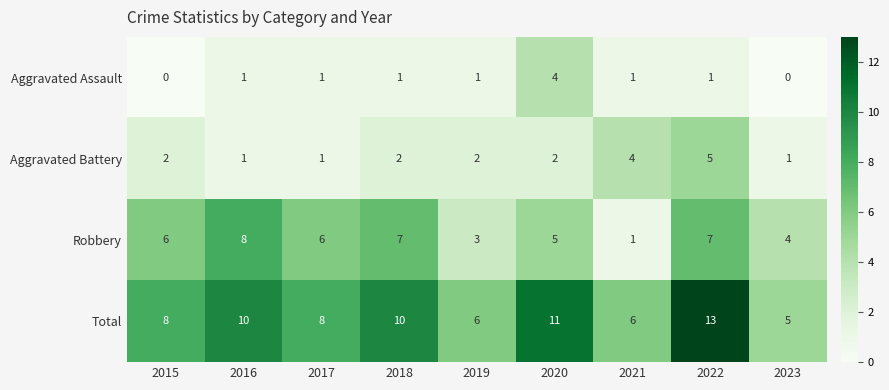

The Total series shows 2 at 2017. True or false?

False